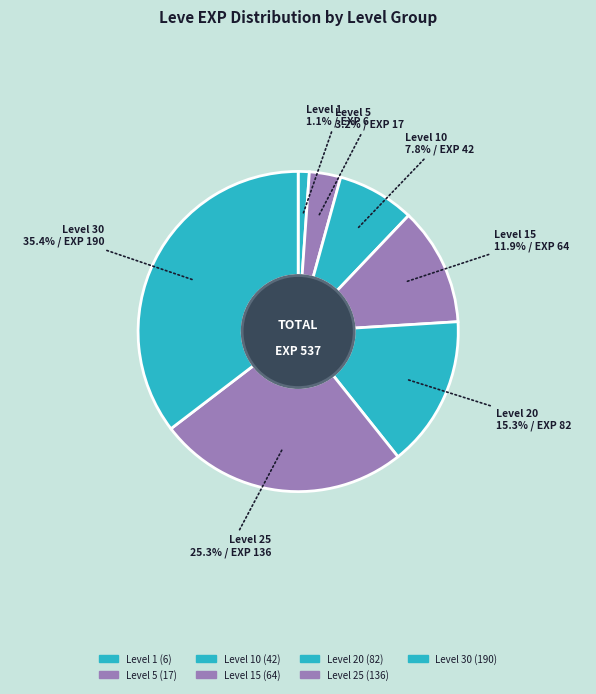

Count the number of slices in the pie.

7